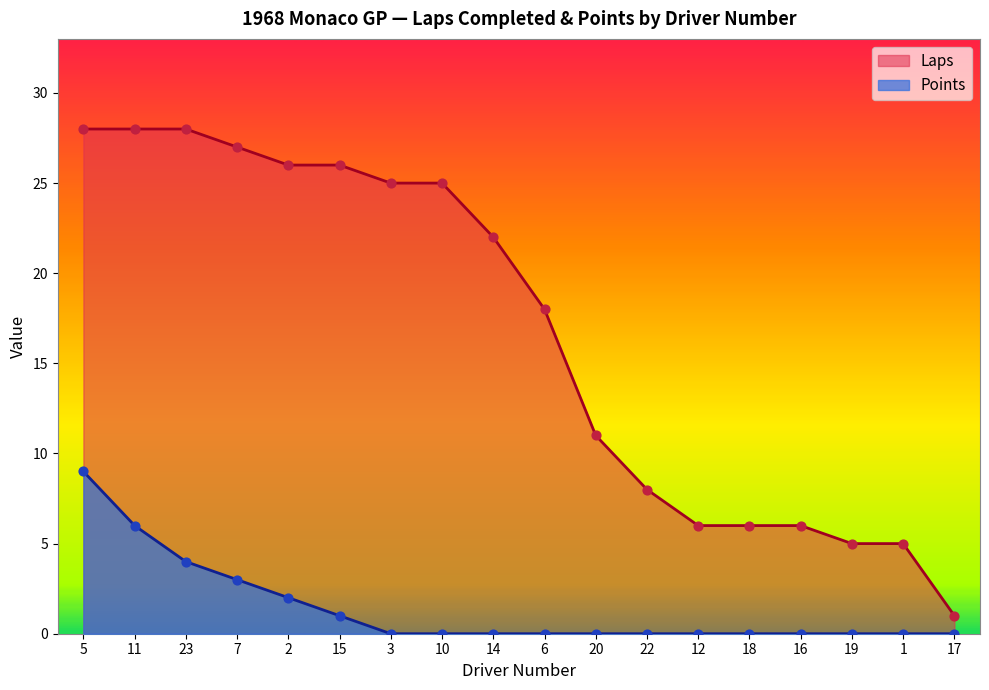

Which series contains the highest Y value?

Laps